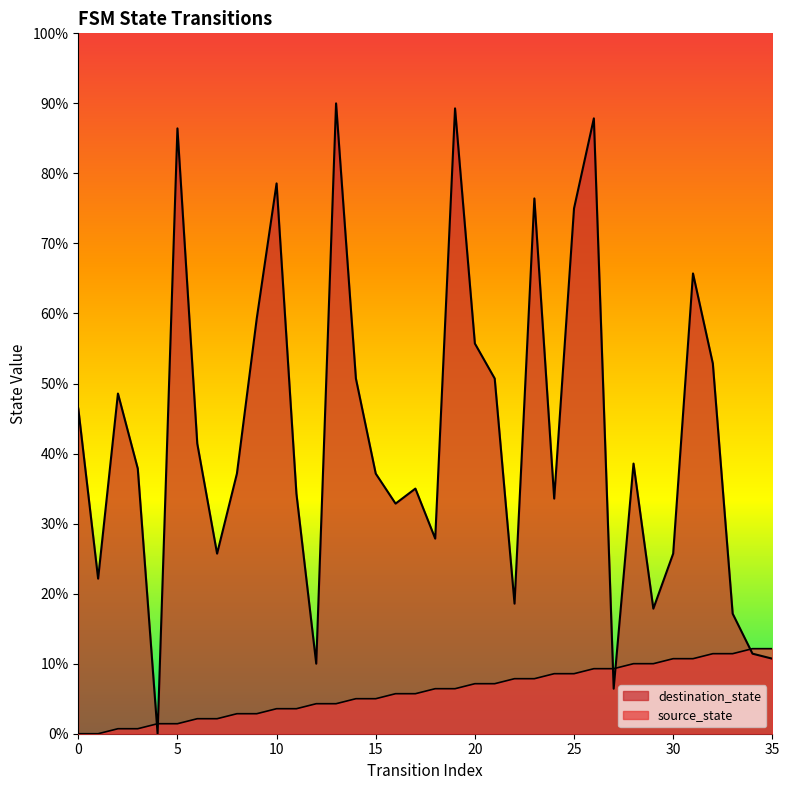

Which series has the largest total across all categories?

destination_state